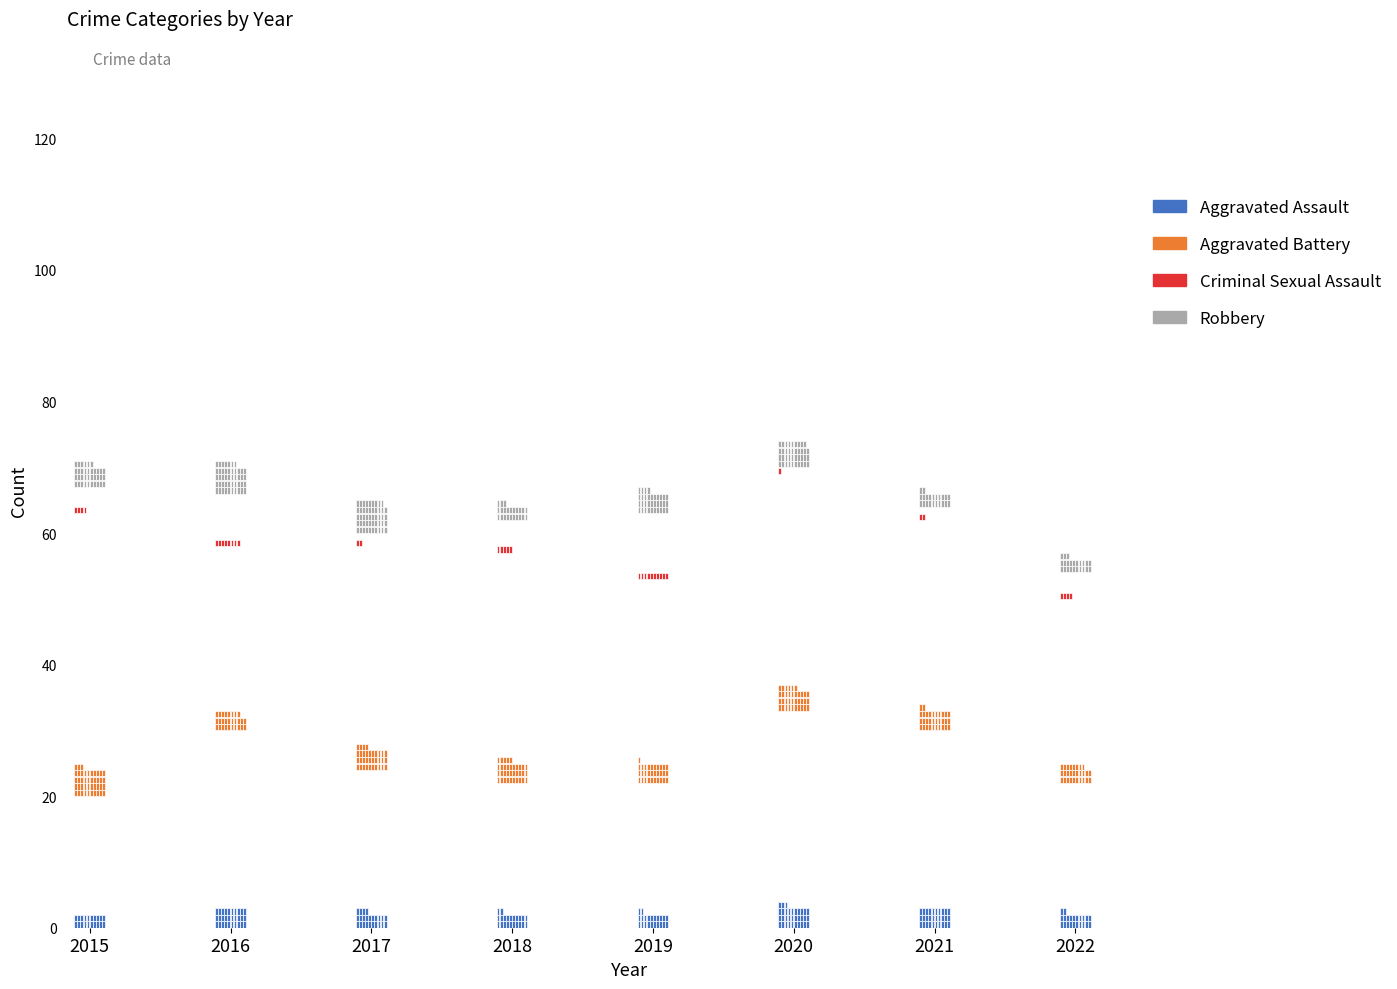

What is the minimum value shown in the chart?

1